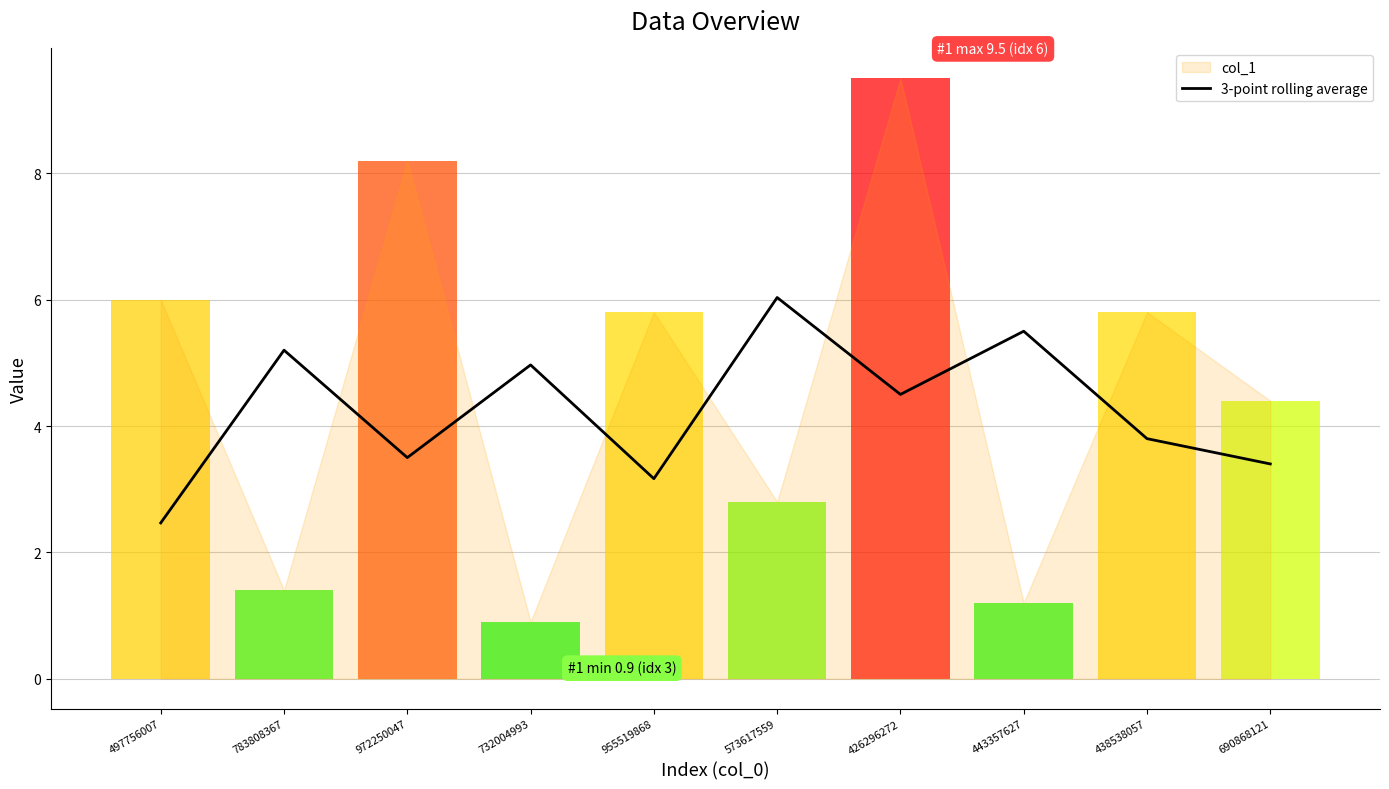

The value at 732004993 is 1.7. True or false?

False